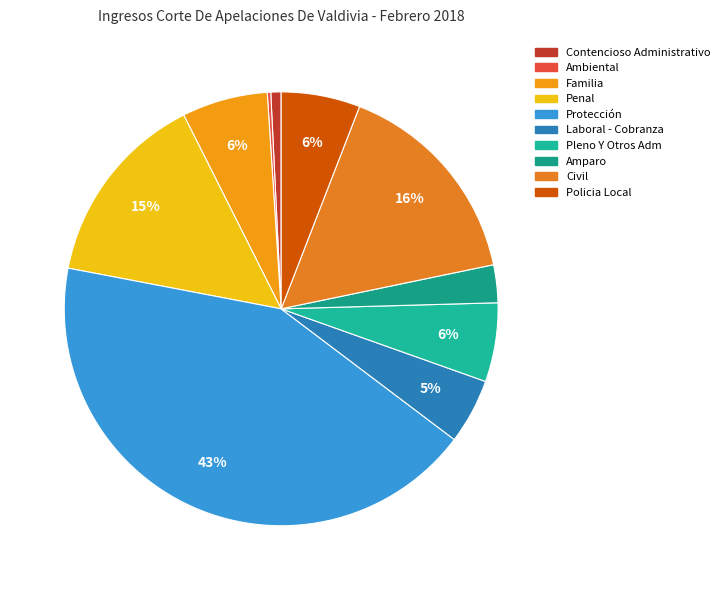

Count the number of slices in the pie.

10